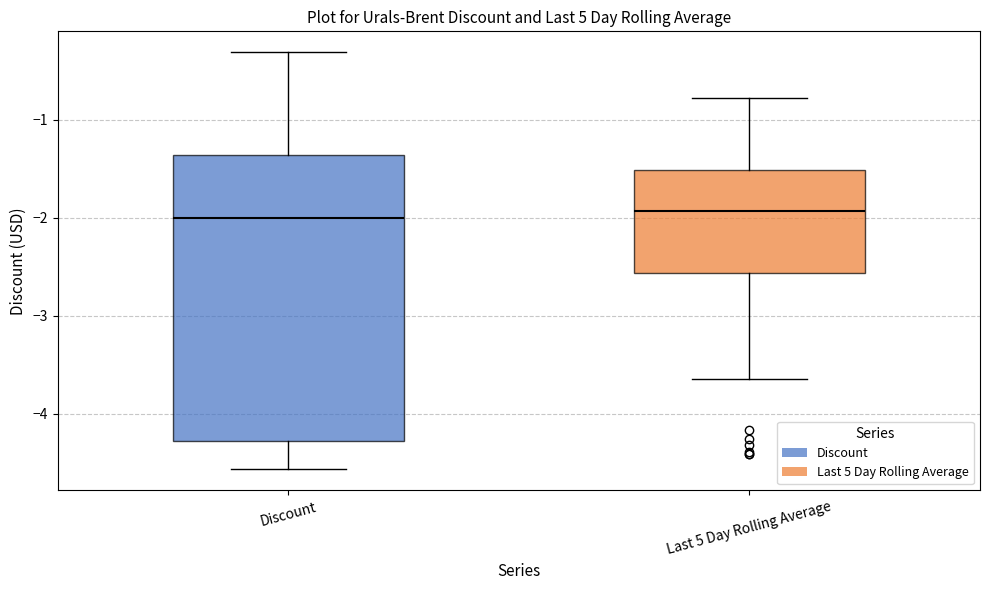

Reading left to right, transcribe this box plot: for each box, give where its median line is, the range the box spans, and where its two whiskers end, as read against the y-axis. The values are not printed on the chart, so give them approximately, as read against the axis.

Discount: median -2.0, box -4.3 to -1.4, whiskers -4.6 to -0.3
Last 5 Day Rolling Average: median -1.9, box -2.6 to -1.5, whiskers -3.6 to -0.8